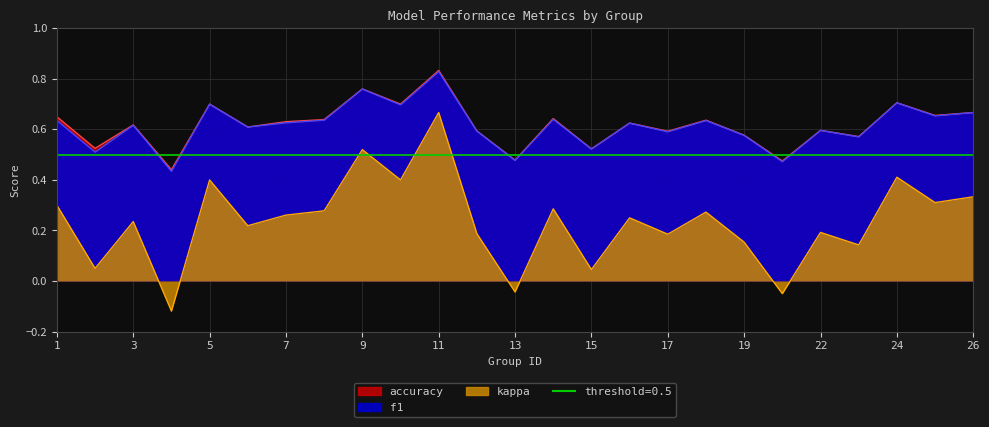

True or false: accuracy has a value of 0.3 at 1.

False